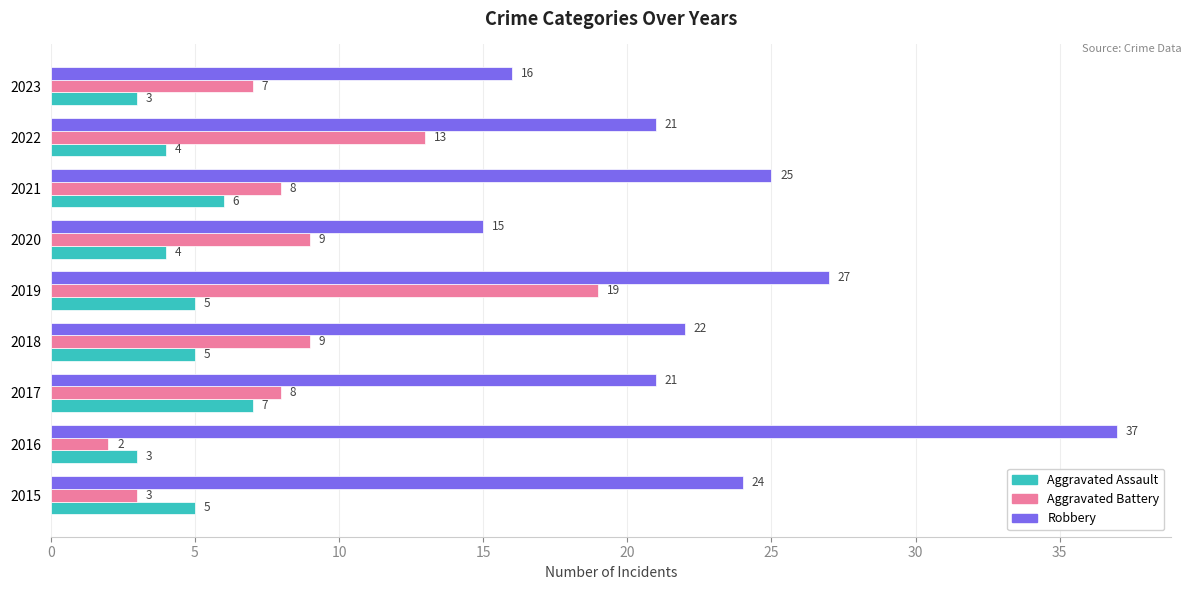

The Aggravated Battery series shows 12 at 2017. True or false?

False